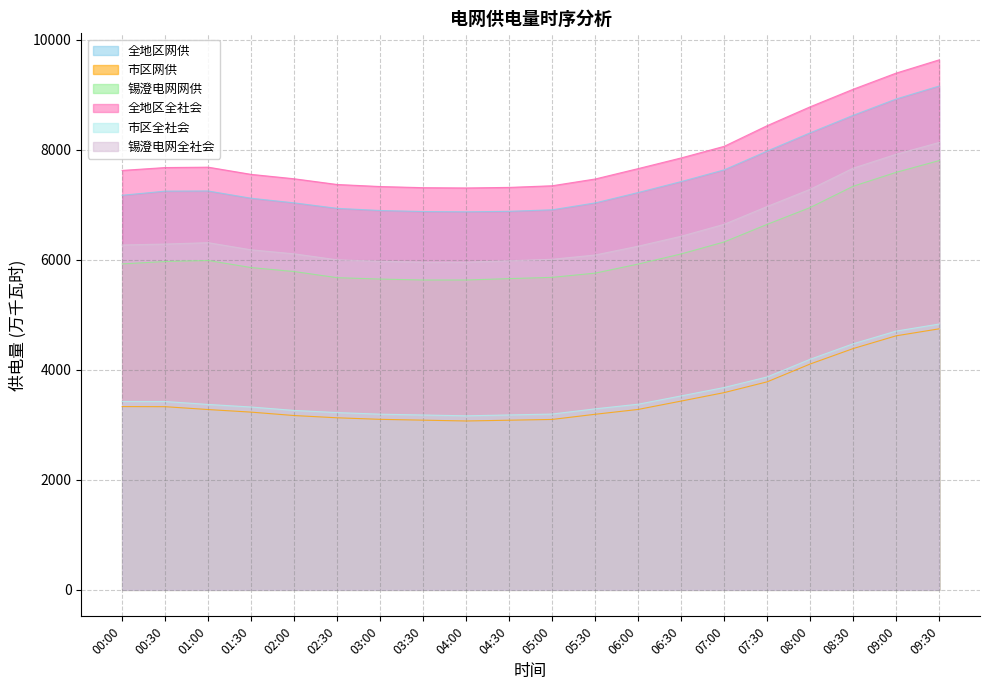

What is the difference between the 全地区网供 values at 07:30 and 06:00?

754